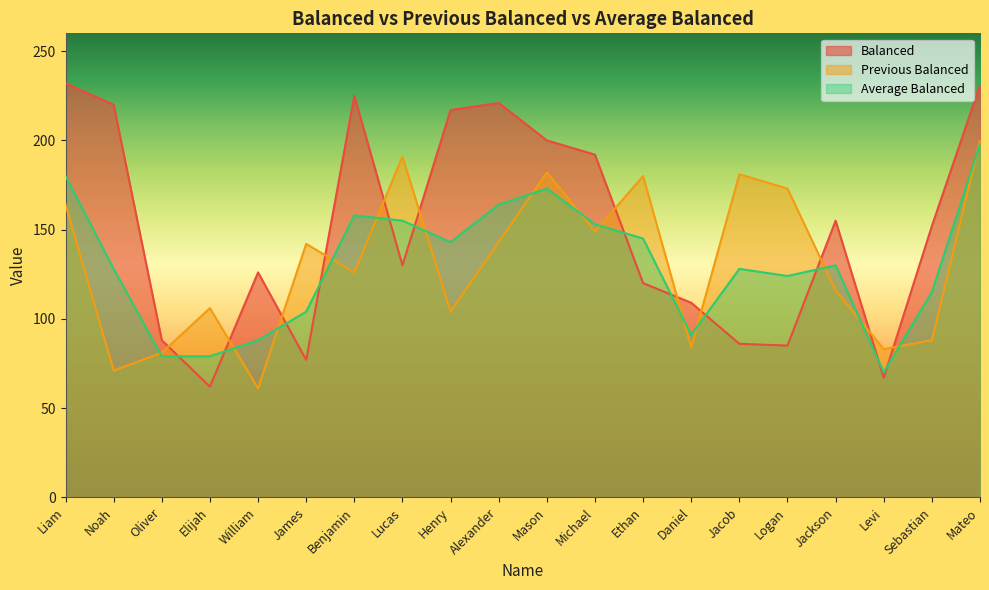

True or false: Average Balanced has a value of 70 at Levi.

True